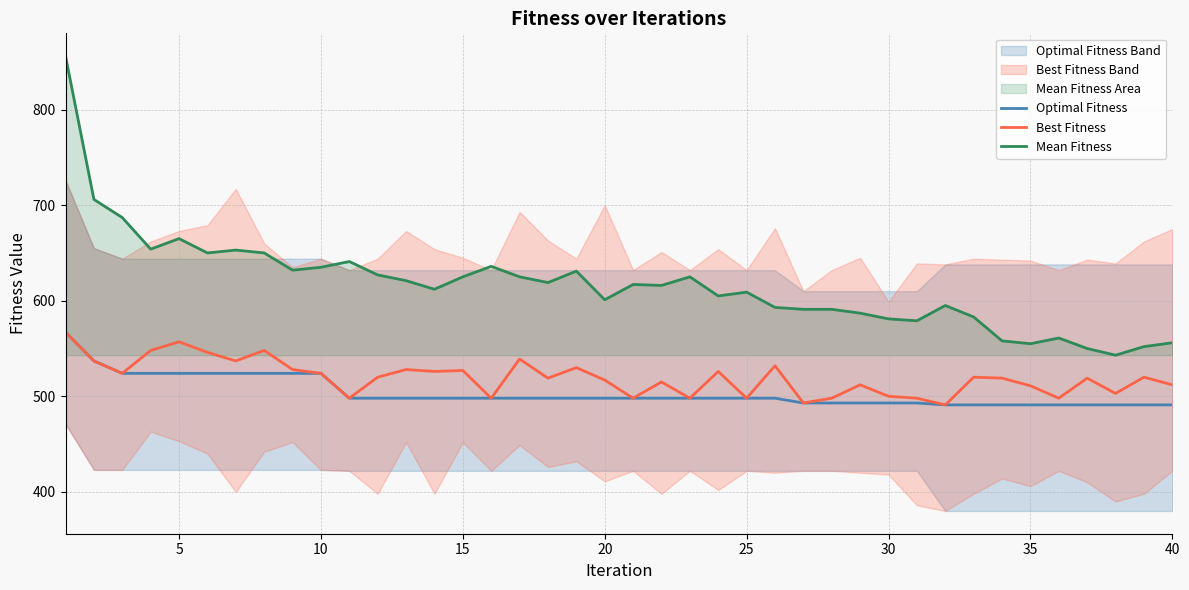

What is the average value of the Optimal Fitness series?

504